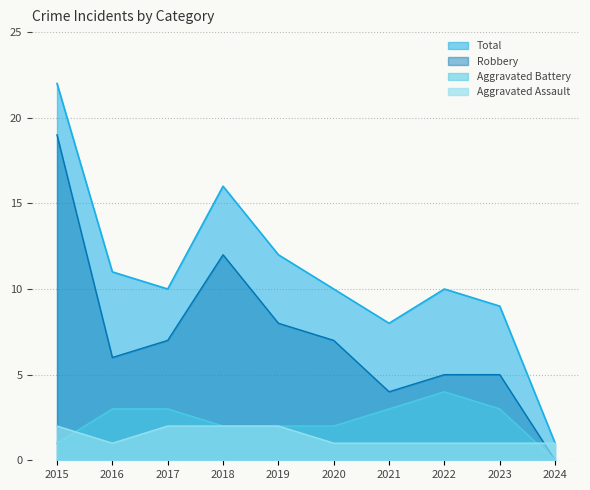

At which label does Robbery first exceed 7?

2015